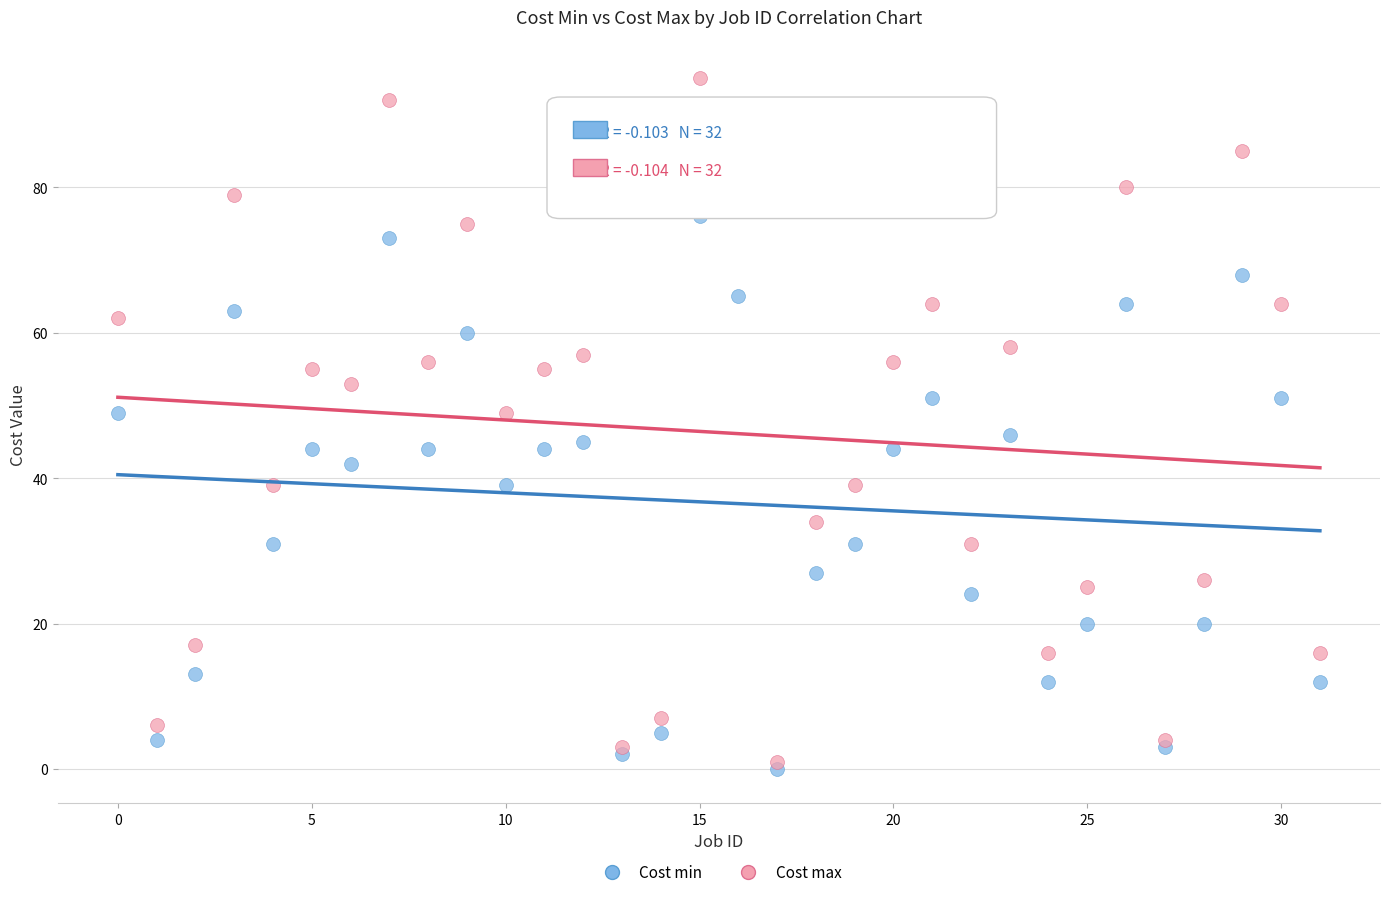

What are all the series names shown in the legend?

Cost min, Cost max